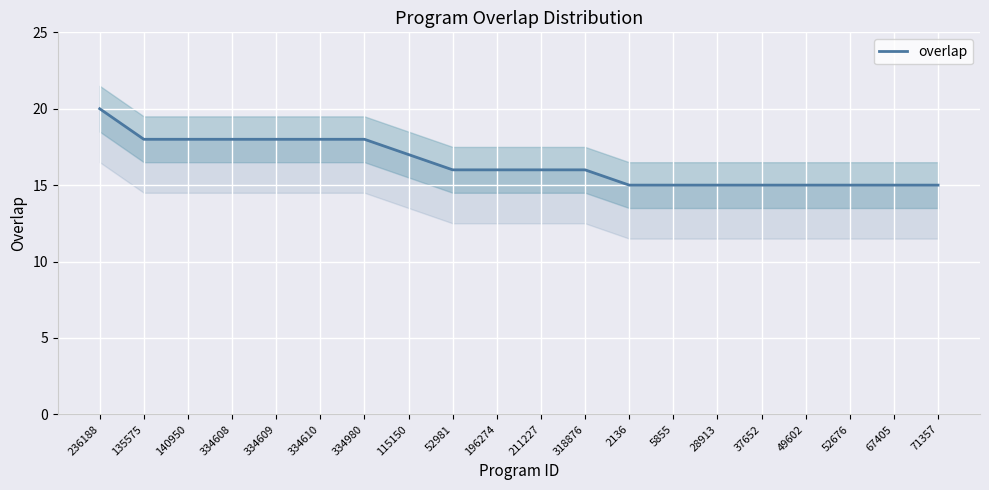

True or false: there are more than 2 points higher than both neighbors.

False